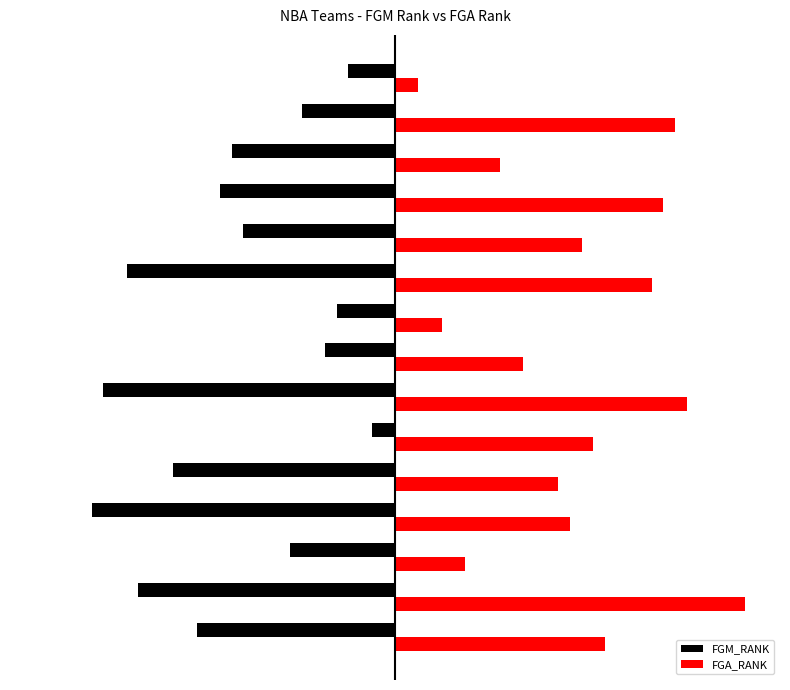

What are all the series names shown in the legend?

FGM_RANK, FGA_RANK